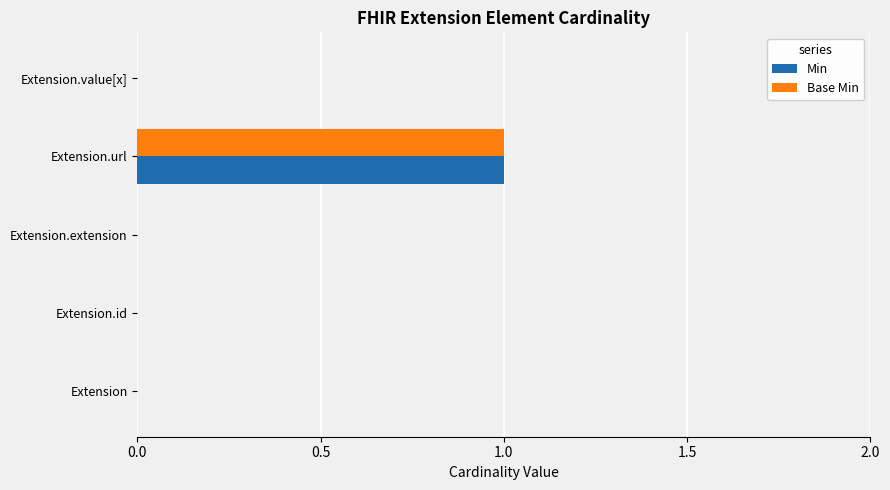

Count the Base Min values in the range 0 to 1.

5